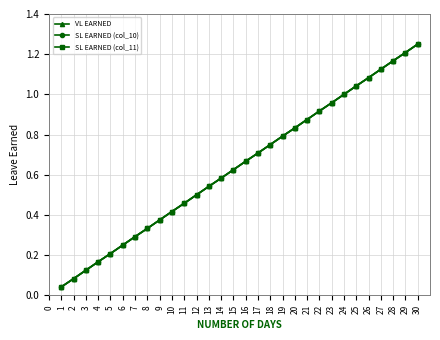

What is the difference between the maximum and minimum values in the VL EARNED series?

1.2